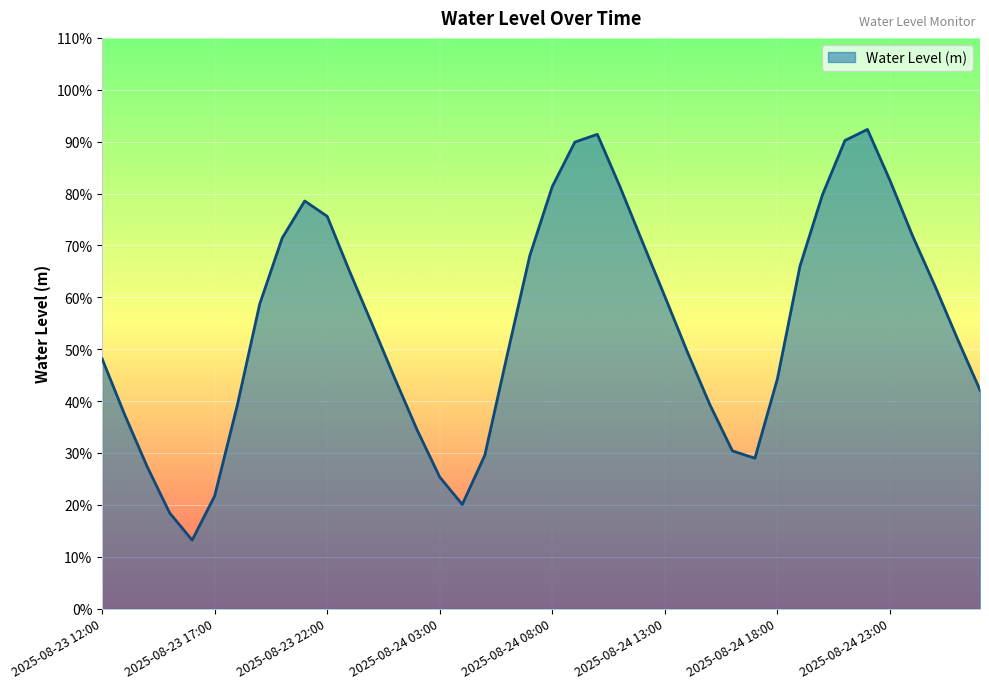

Does the chart display data point markers on the line(s)?

No